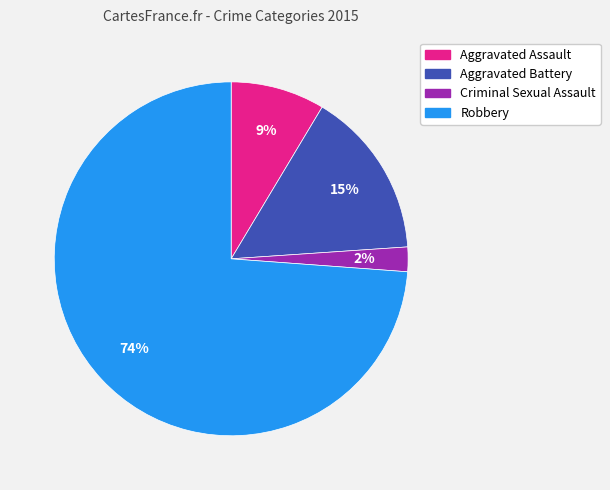

Rank the categories by value from highest to lowest.

Robbery, Aggravated Battery, Aggravated Assault, Criminal Sexual Assault